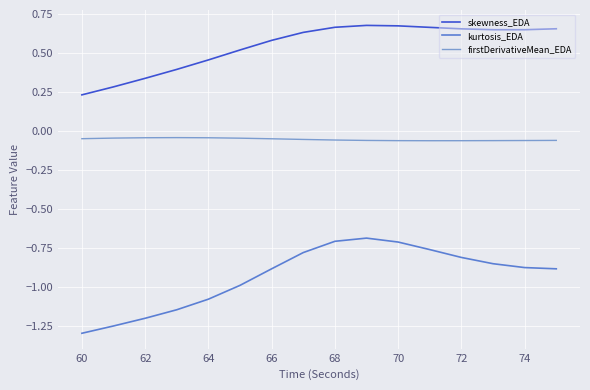

What is the highest value of the kurtosis_EDA series?

-0.7